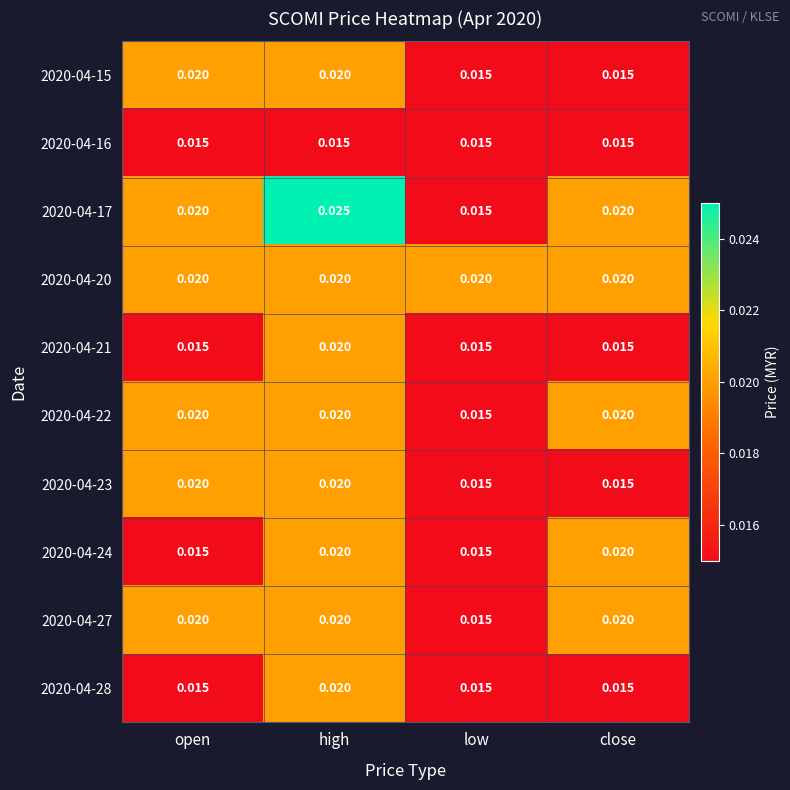

Which series changed the most between high and low?

2020-04-17